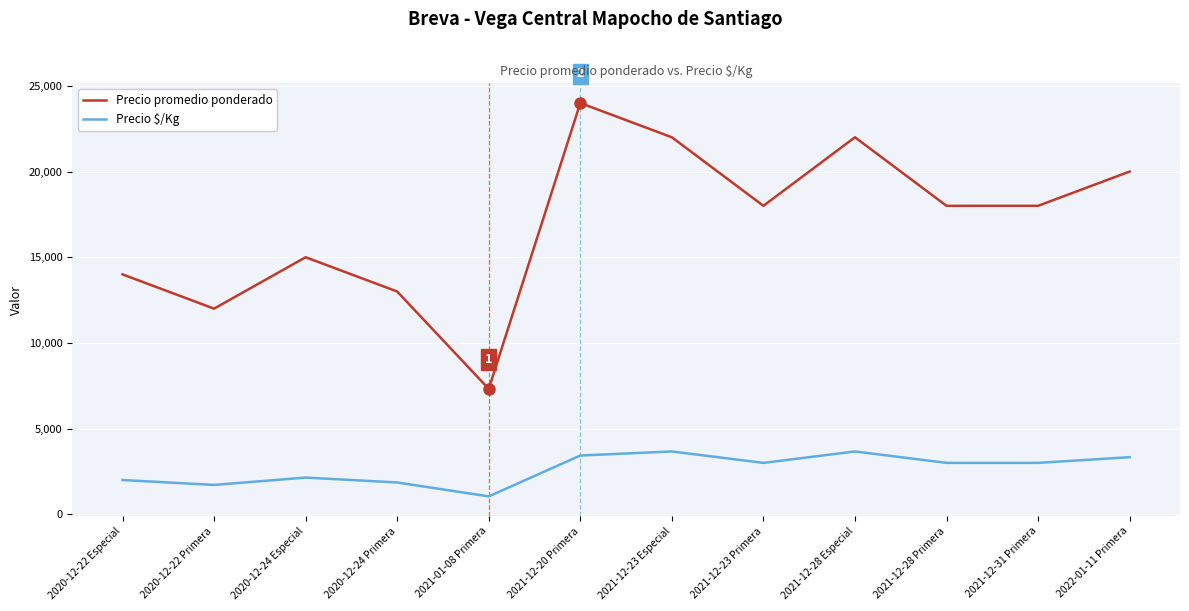

What are all the series names shown in the legend?

Precio promedio ponderado, Precio $/Kg